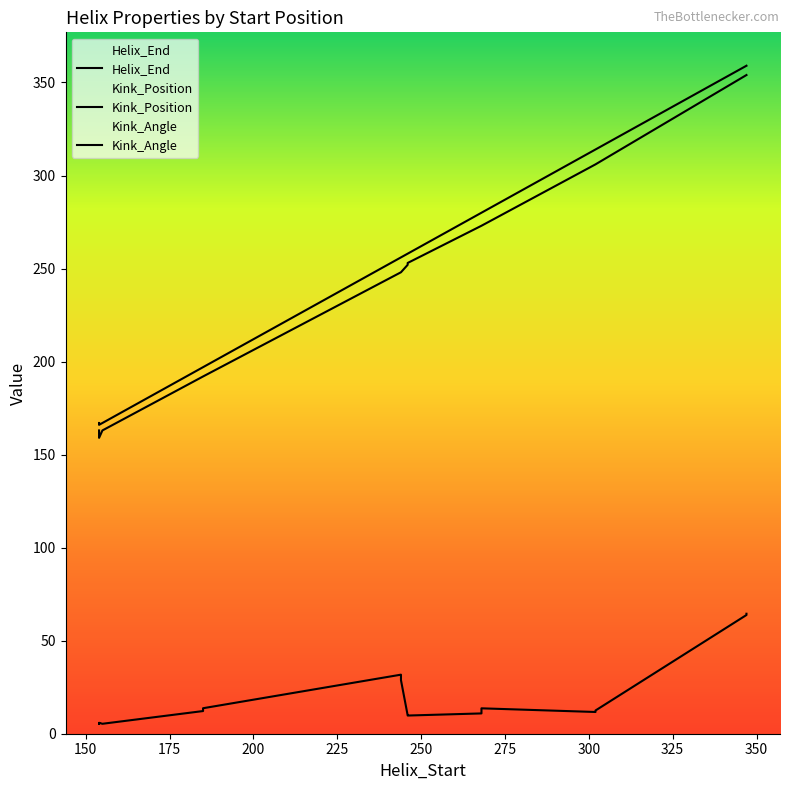

True or false: Kink_Angle has more than 0 points higher than both neighbors.

True